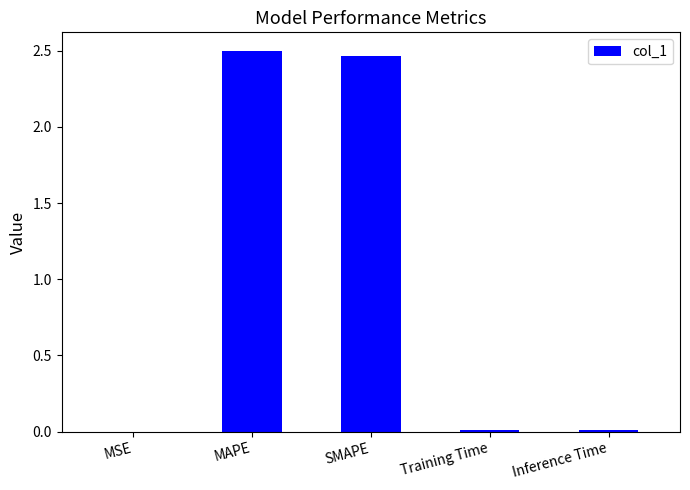

The value at Inference Time is 0.0. True or false?

True